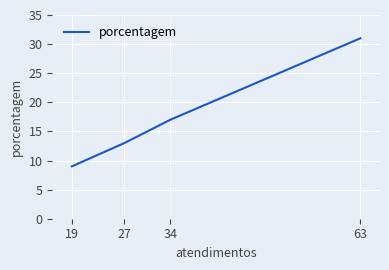

The chart shows a value of 13 at 27. True or false?

True